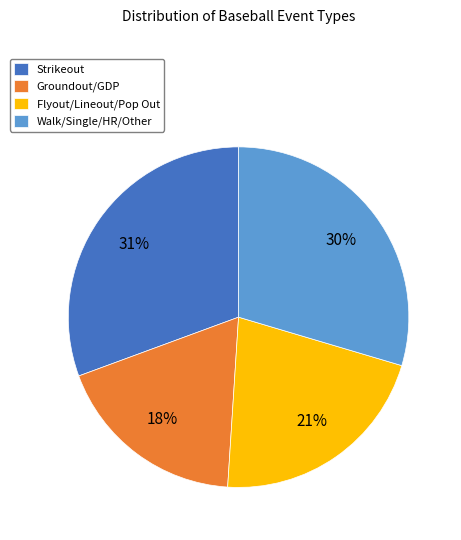

The Flyout/Lineout/Pop Out slice represents 21% of the pie. True or false?

True